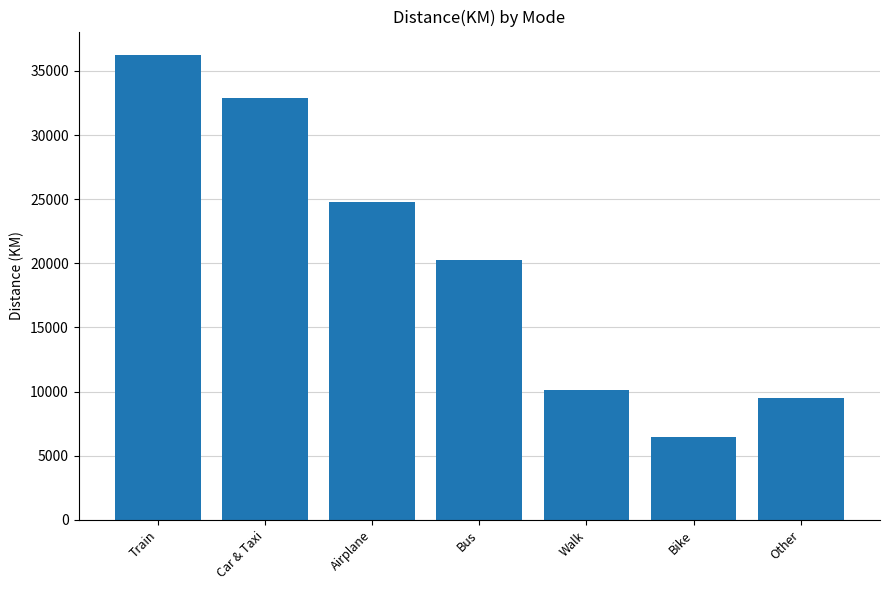

True or false: the data shows 3165 at Bike.

False